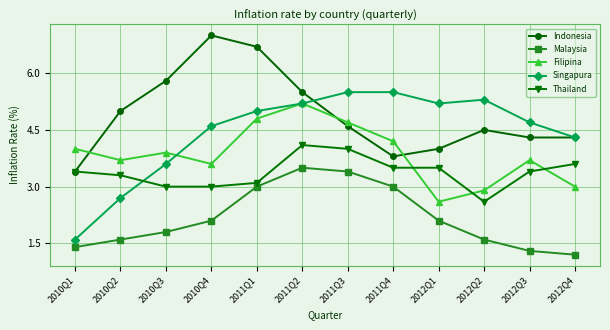

What value does the Filipina series have at 2012Q1?

2.6